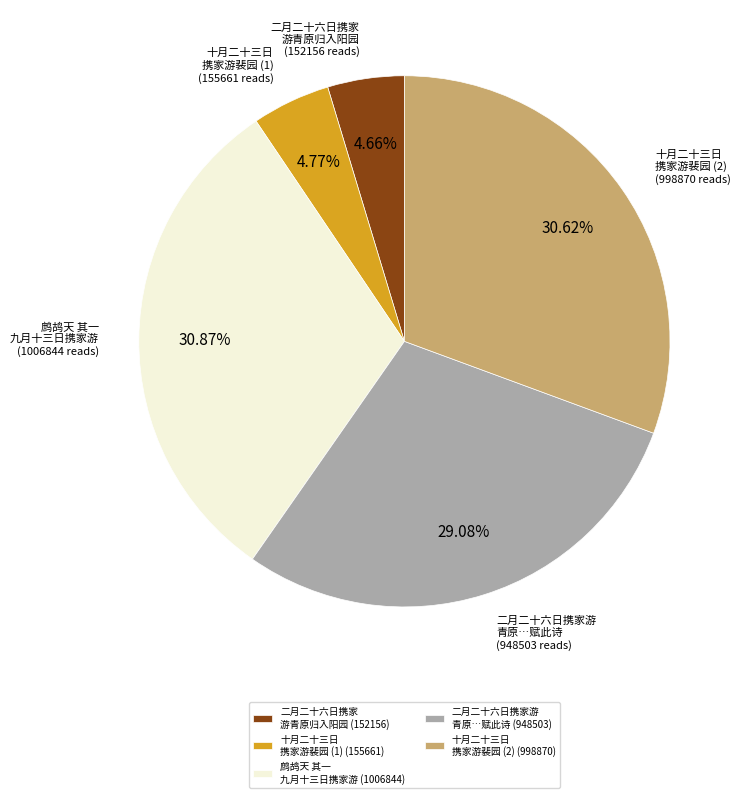

Is there a majority slice in this chart?

No